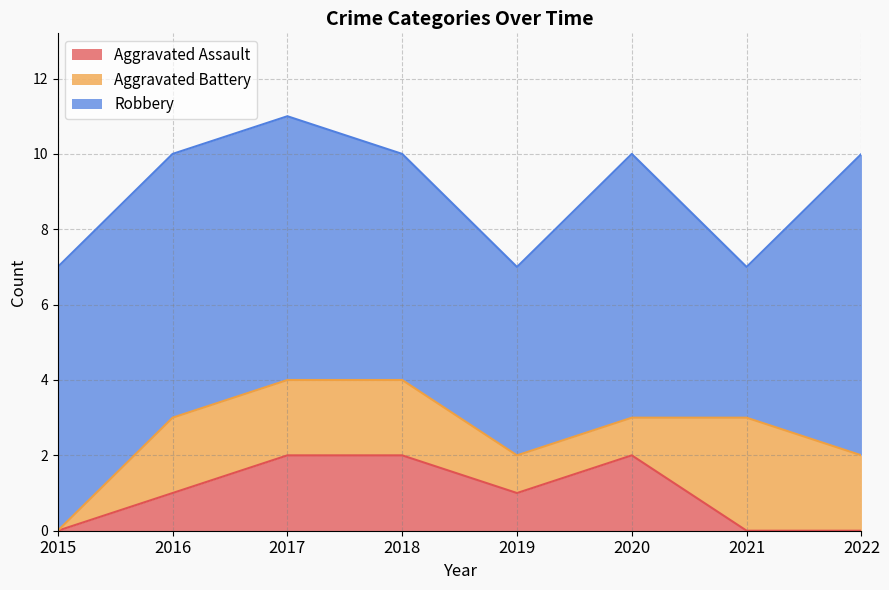

Reading left to right, list all the values displayed in this chart.

Aggravated Assault: 2015=0	2016=1	2017=2	2018=2	2019=1	2020=2	2021=0	2022=0
Aggravated Battery: 2015=0	2016=2	2017=2	2018=2	2019=1	2020=1	2021=3	2022=2
Robbery: 2015=7	2016=7	2017=7	2018=6	2019=5	2020=7	2021=4	2022=8